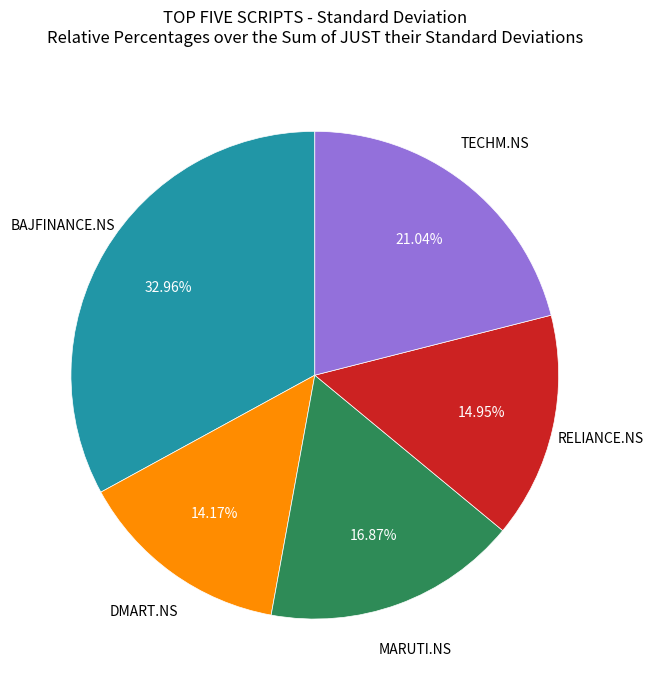

Is there a majority slice in this chart?

No